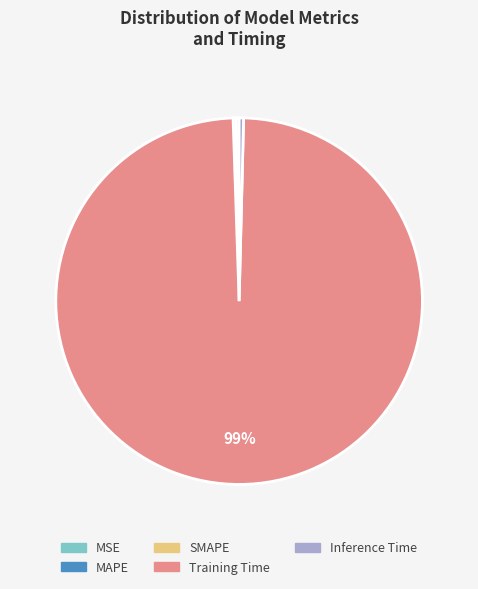

To the nearest percent, what is the average slice percentage?

20%